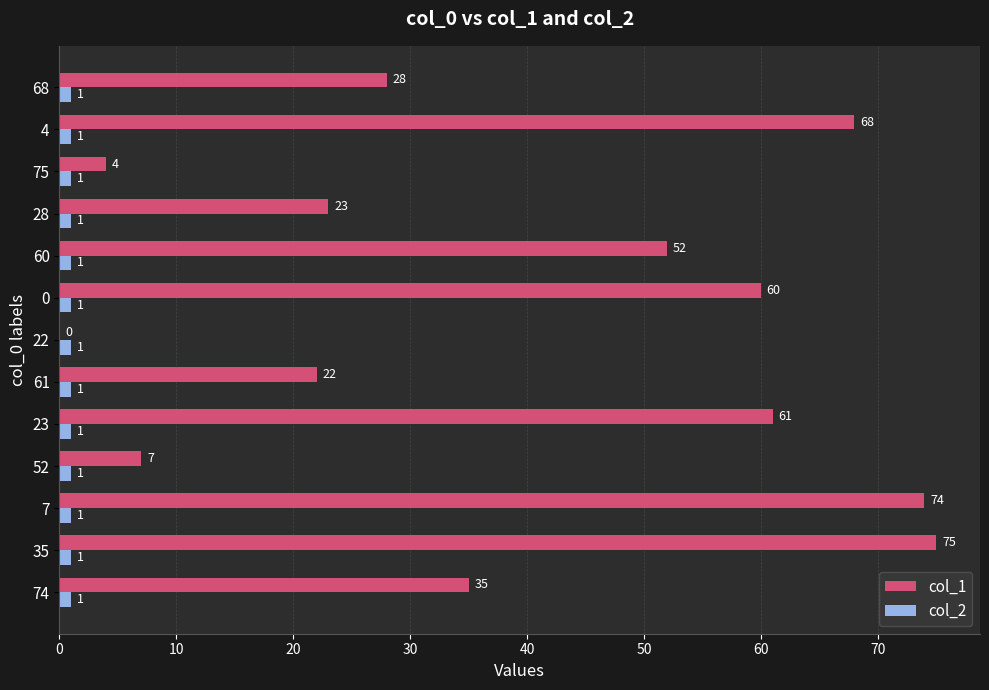

The col_1 series shows 61 at 23. True or false?

True